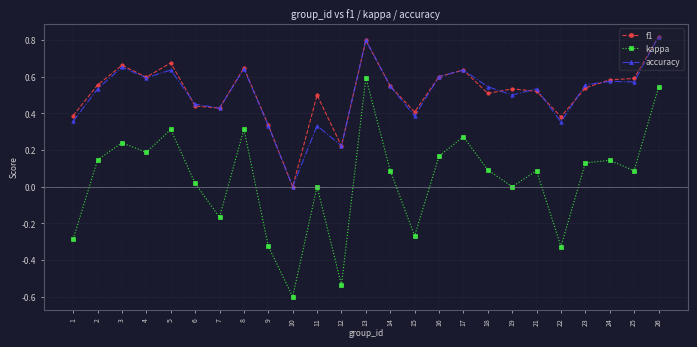

True or false: kappa has more than 0 interior local peaks.

True